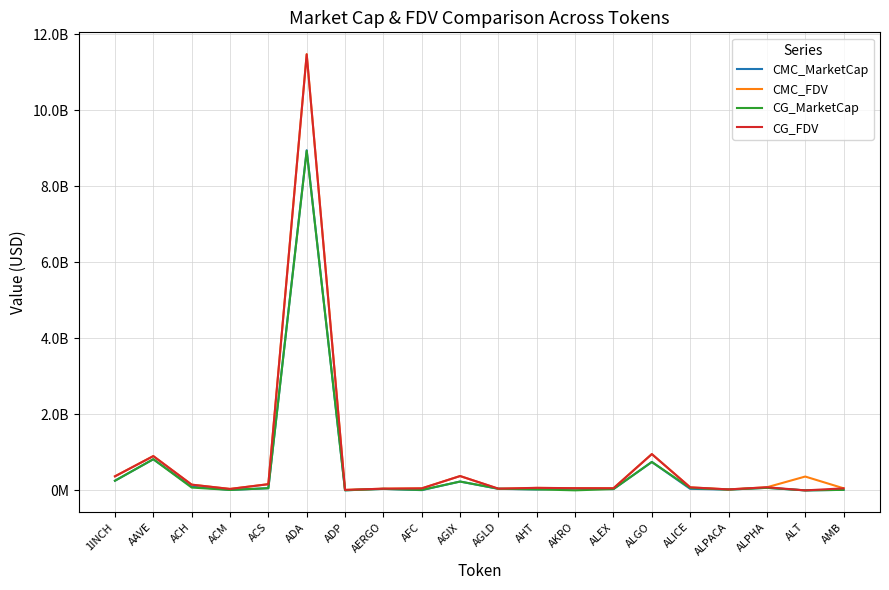

What is the total value across all series at 1INCH?

1246364560.0